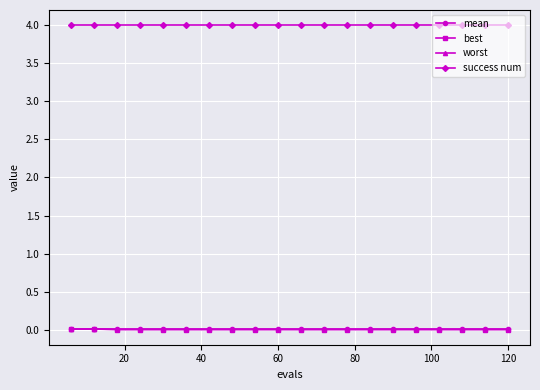

Which series has the largest total across all categories?

success num